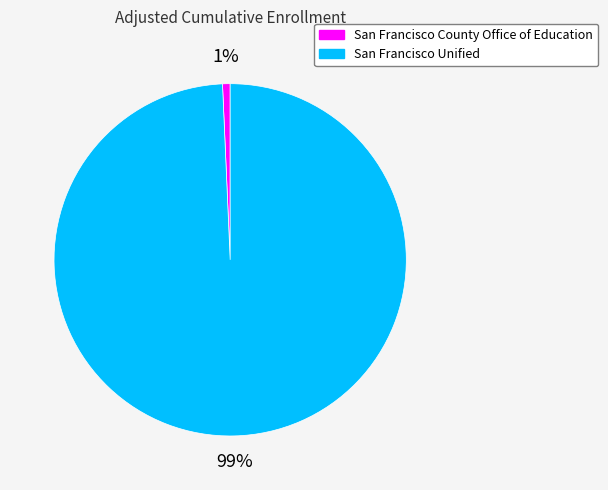

Rank the categories by value from lowest to highest.

San Francisco County Office of Education, San Francisco Unified